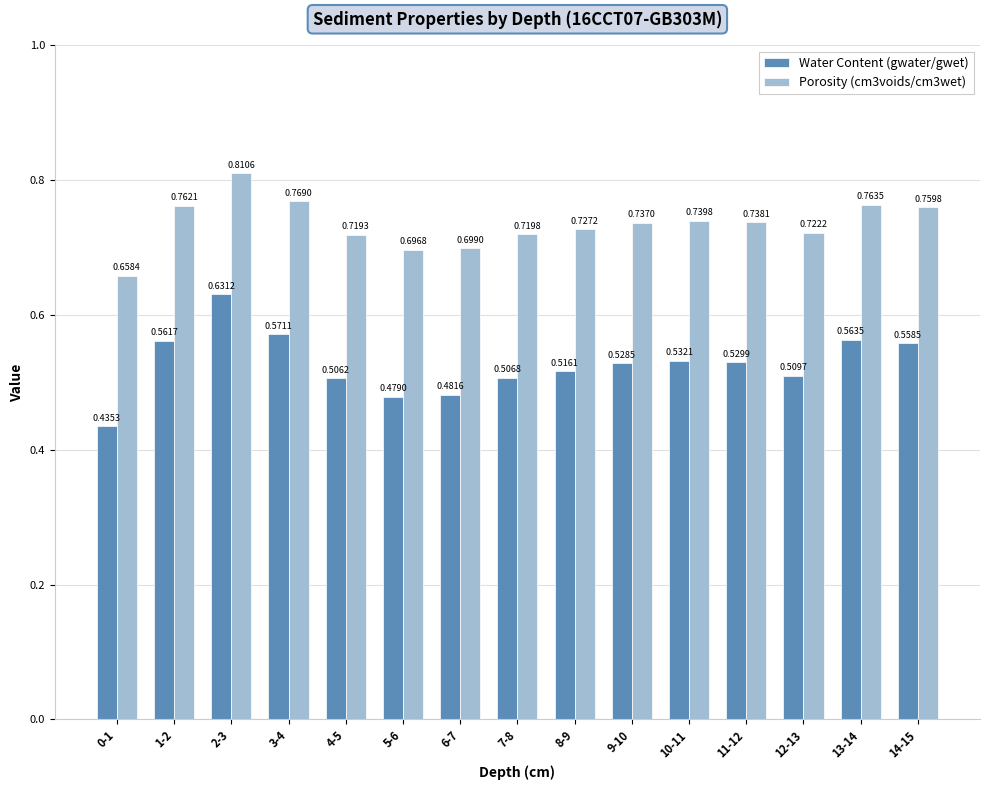

Which series has the largest total across all categories?

Porosity (cm3voids/cm3wet)